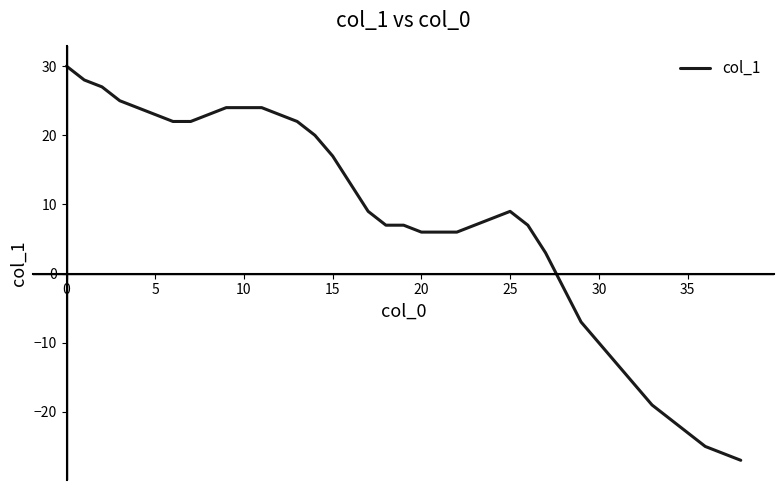

What is the greatest value displayed?

30